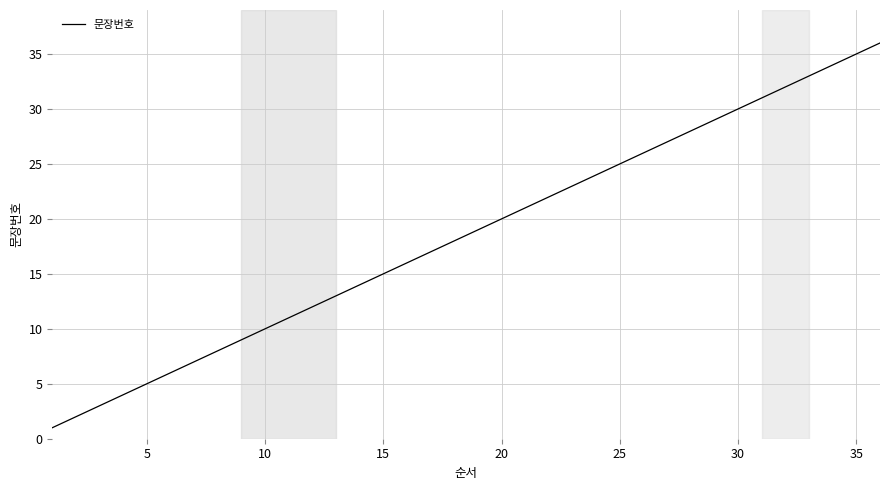

How many values are below 19?

18